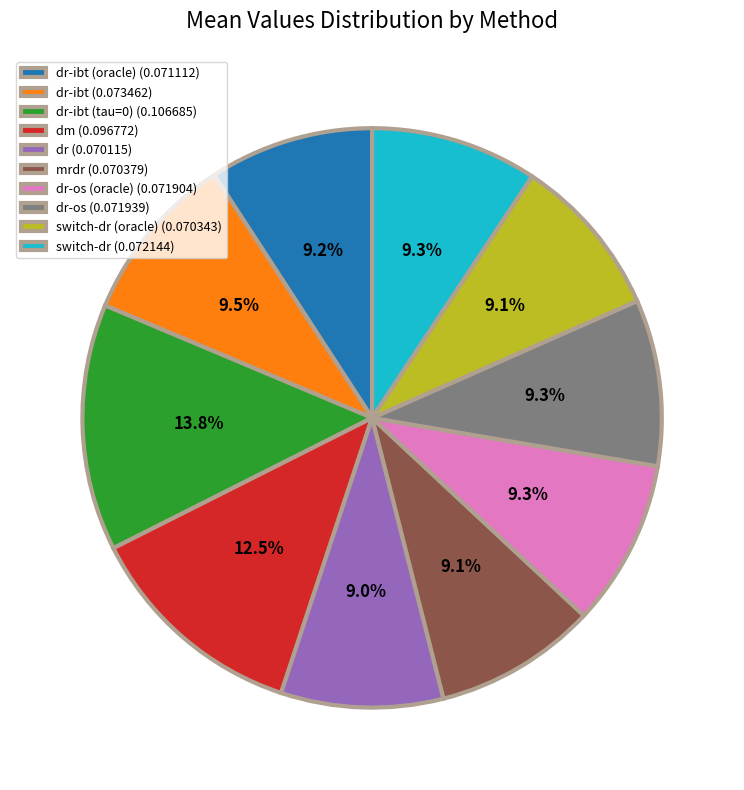

Which slice is the largest?

dr-ibt (tau=0) (0.106685)